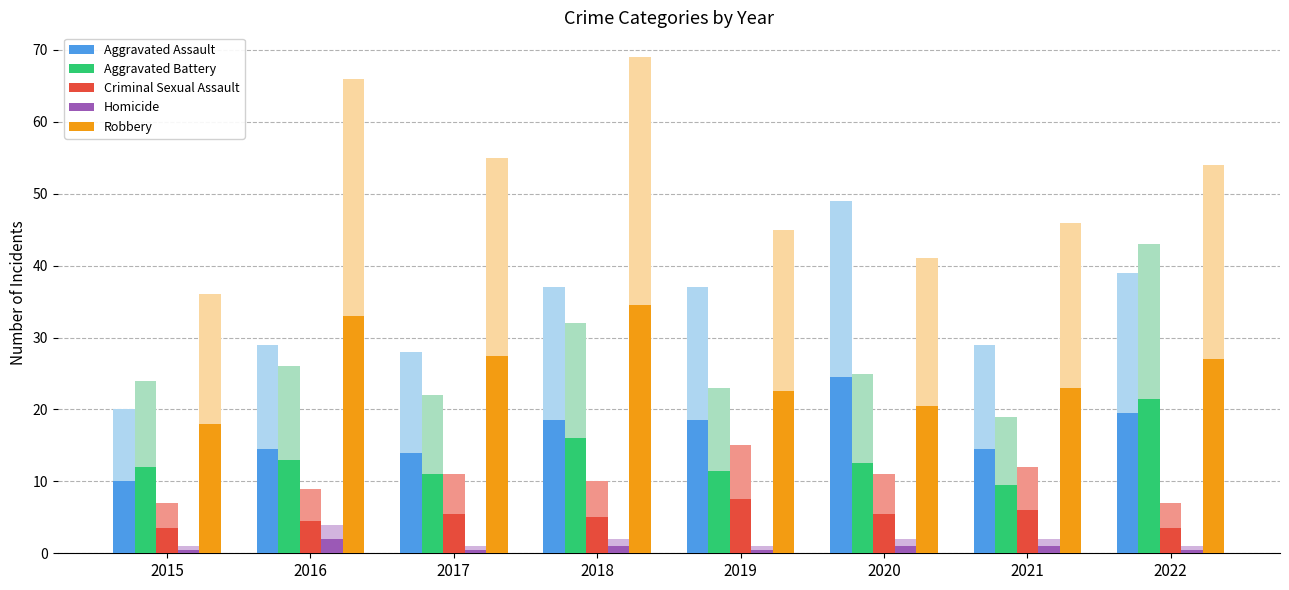

True or false: Homicide has a value of 0.7 at 2020.

False